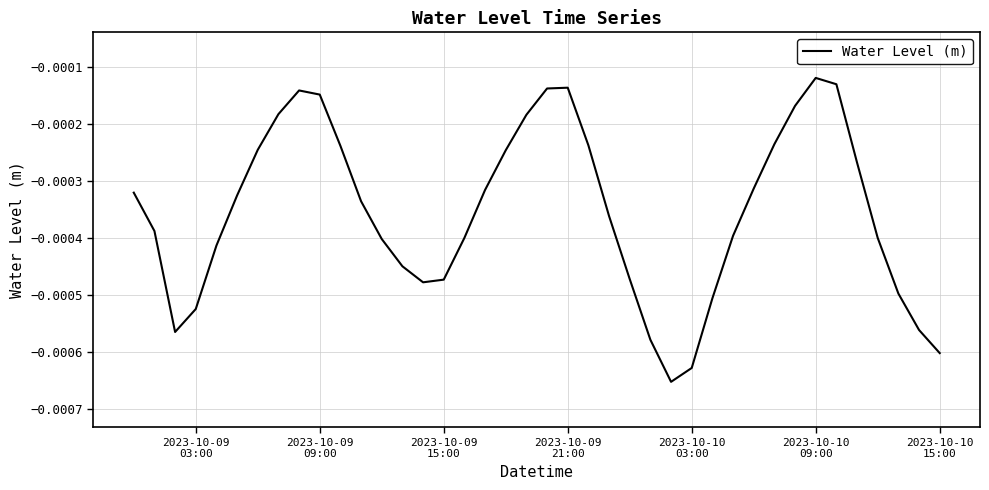

Is this an area chart (filled region under the line)?

No